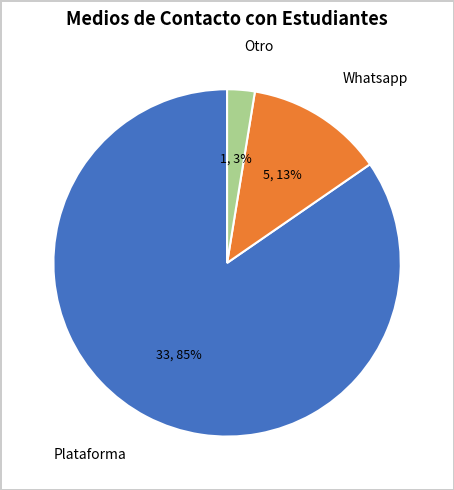

To the nearest percent, what is the combined percentage of Plataforma and Otro?

87%